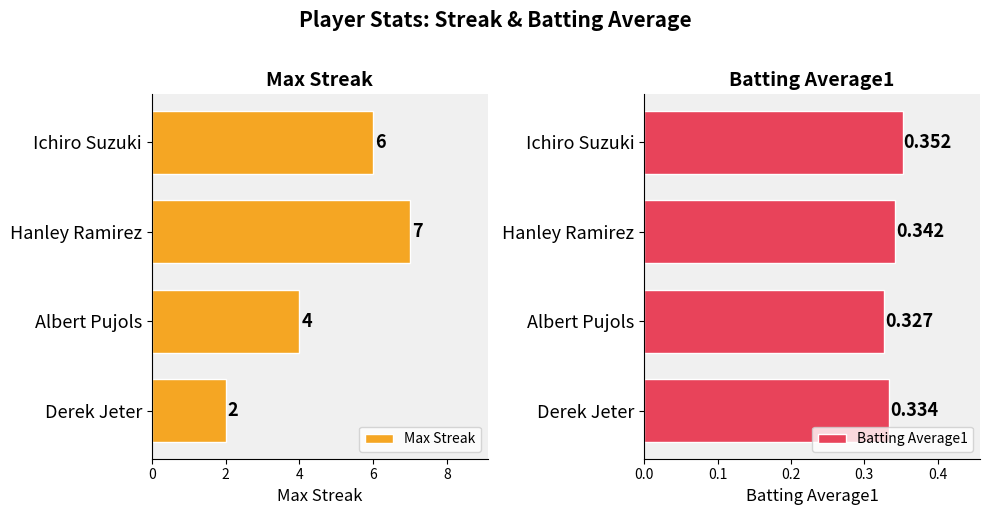

What is the sum of all Max Streak values?

19